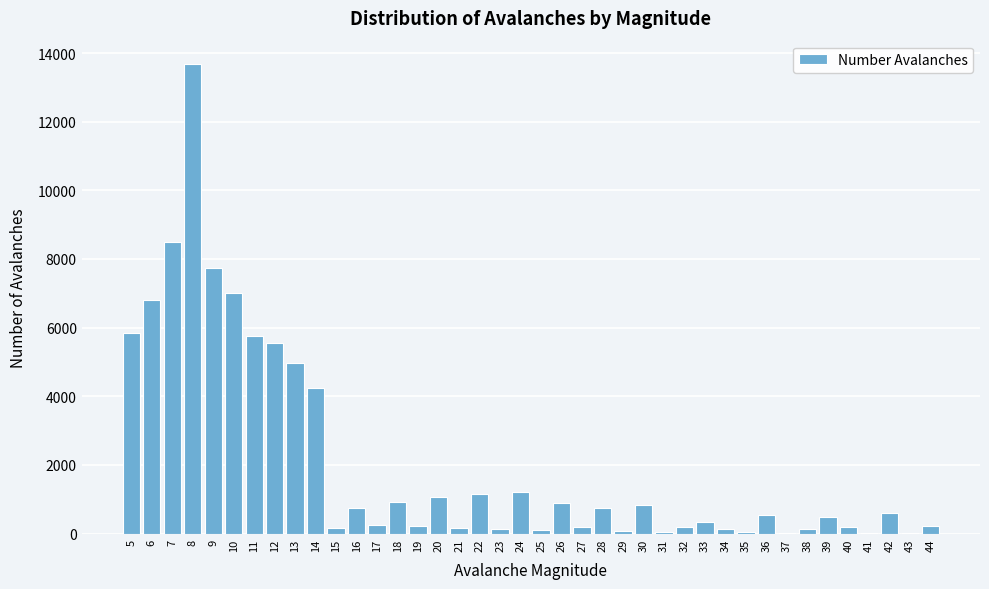

What is the sum of all values?

81897